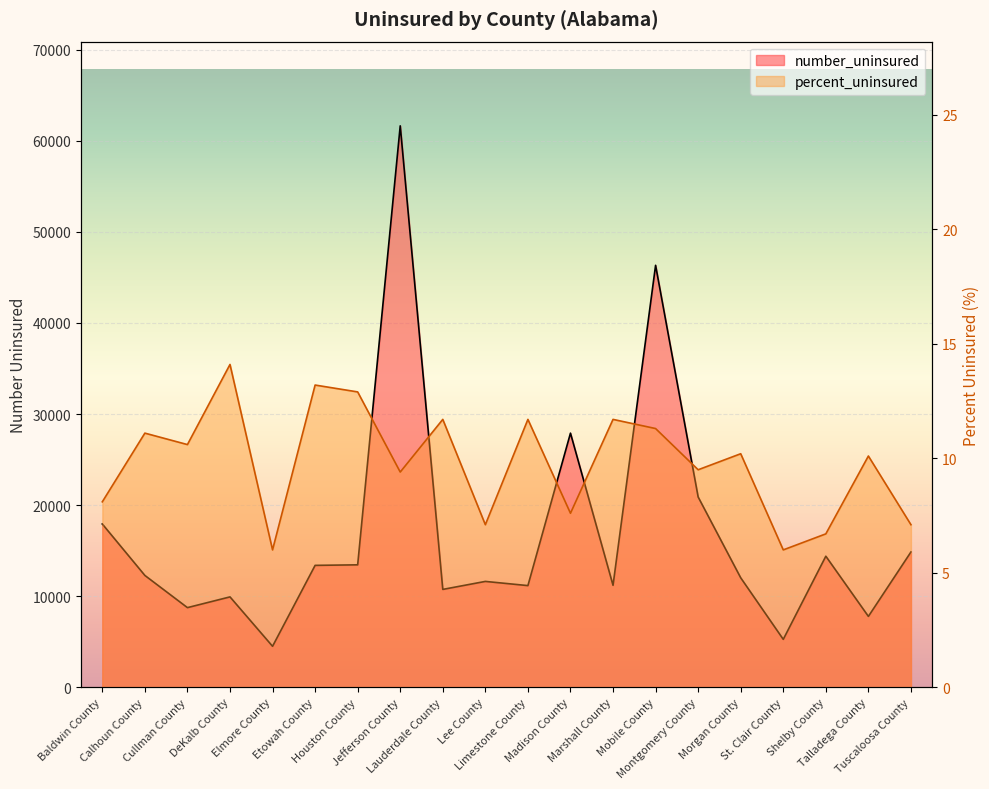

What is the value of the percent_uninsured point at the 19th from the left?

10.1